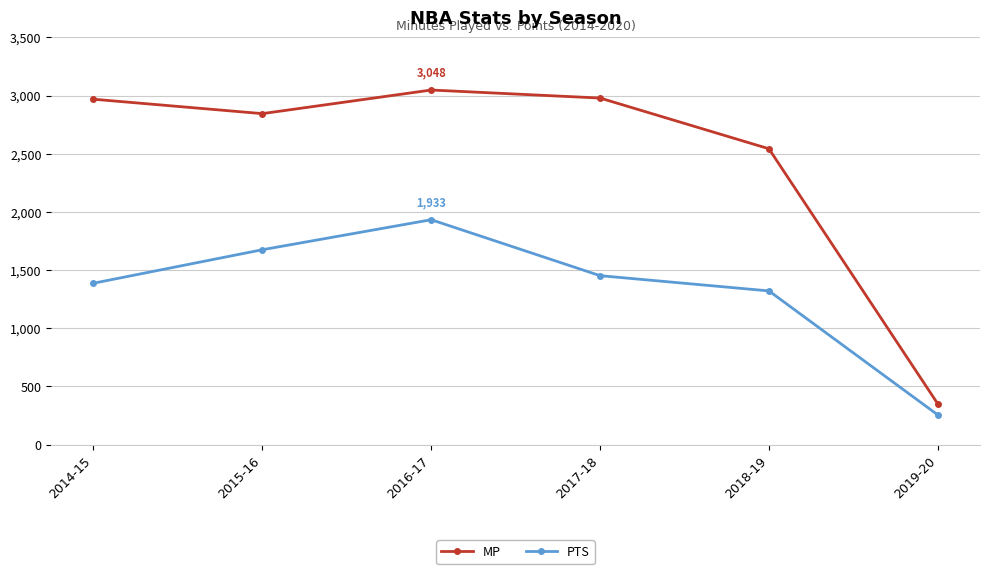

True or false: PTS and MP intersect in this chart.

False